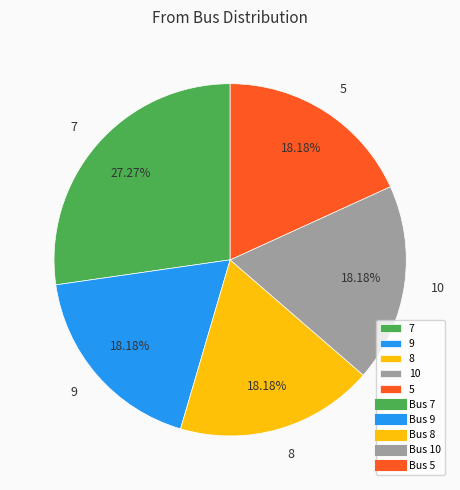

Does 7 account for over 50% of the chart?

No